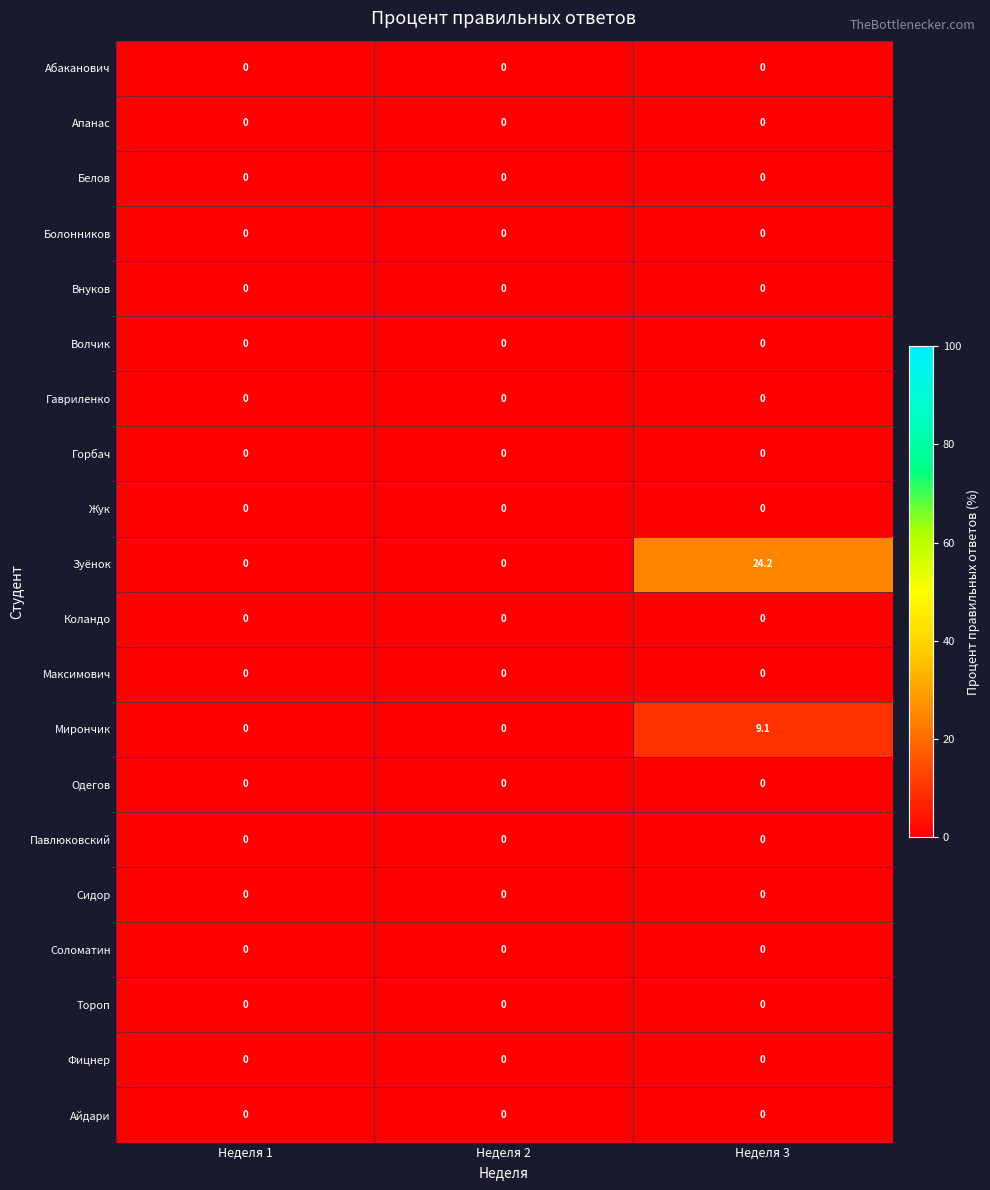

What is the greatest value displayed?

24.2